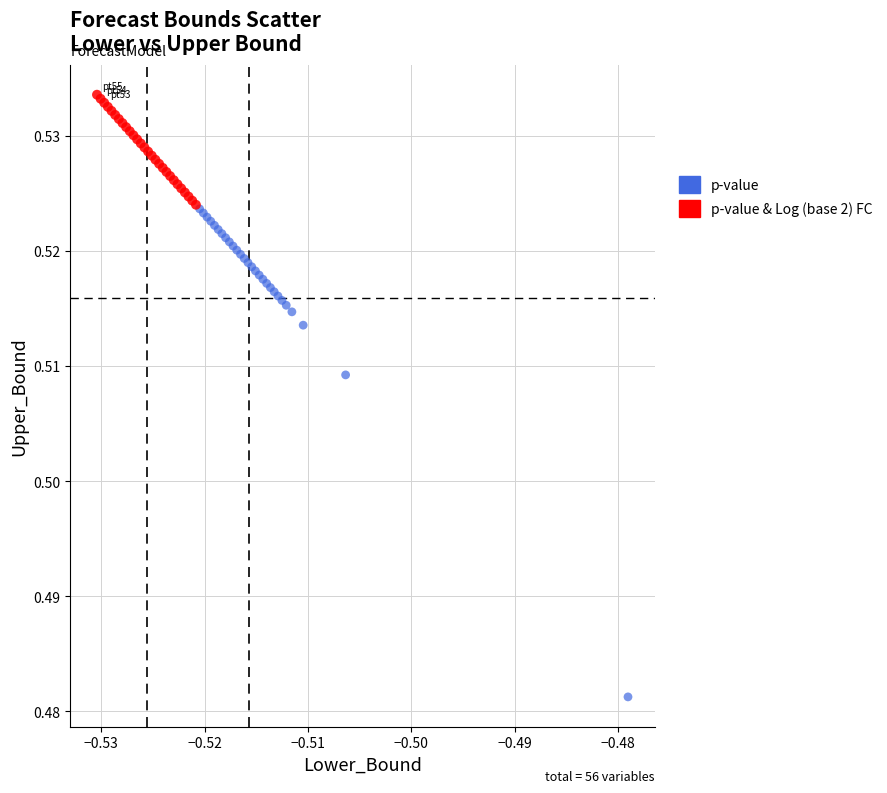

Which series contains the lowest Y value?

p-value